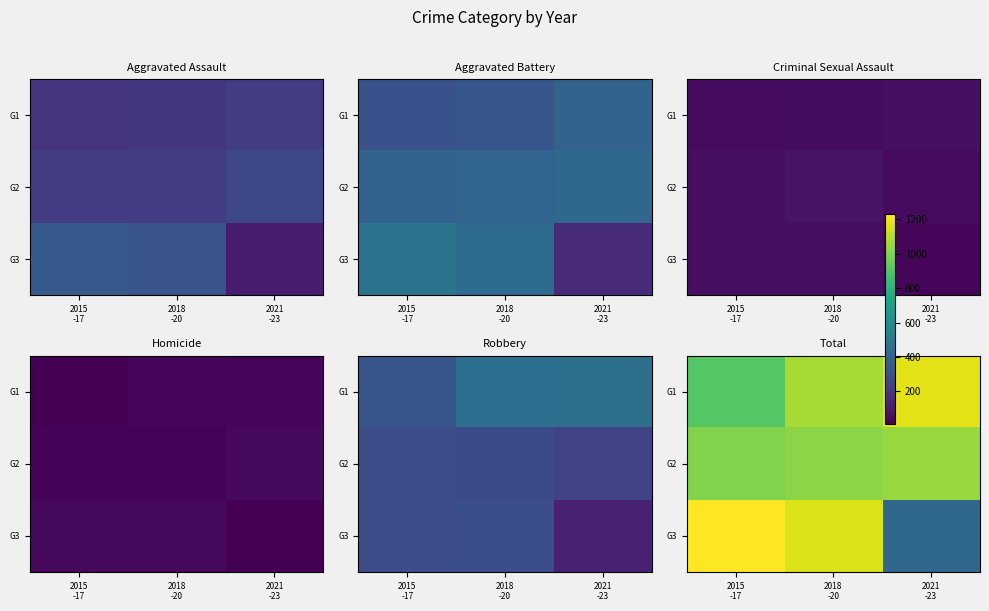

How many categories are shown in the chart?

3